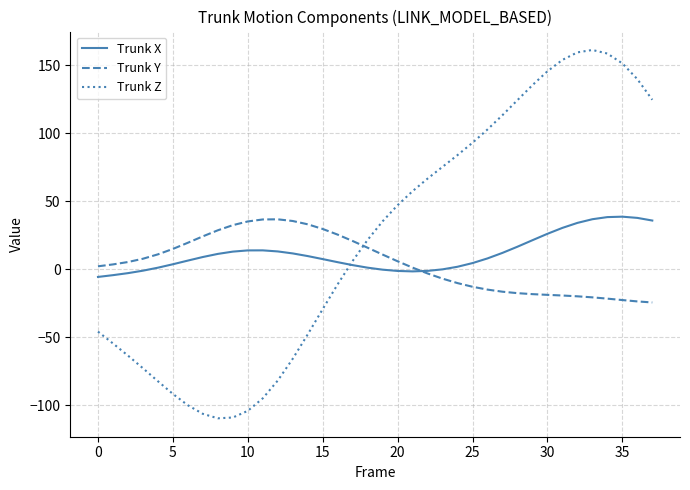

Which series has the widest spread of values?

Trunk Z